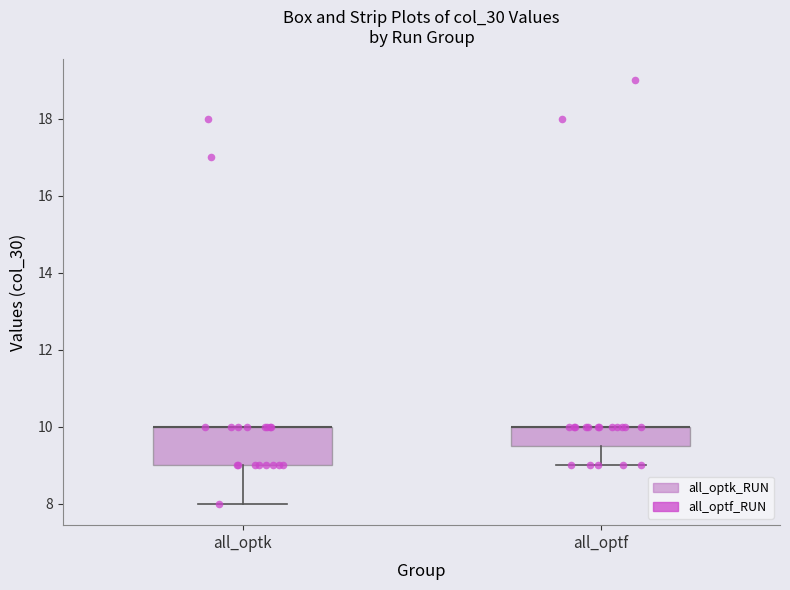

Which box is the tallest, from its lower edge to its upper edge?

all_optk